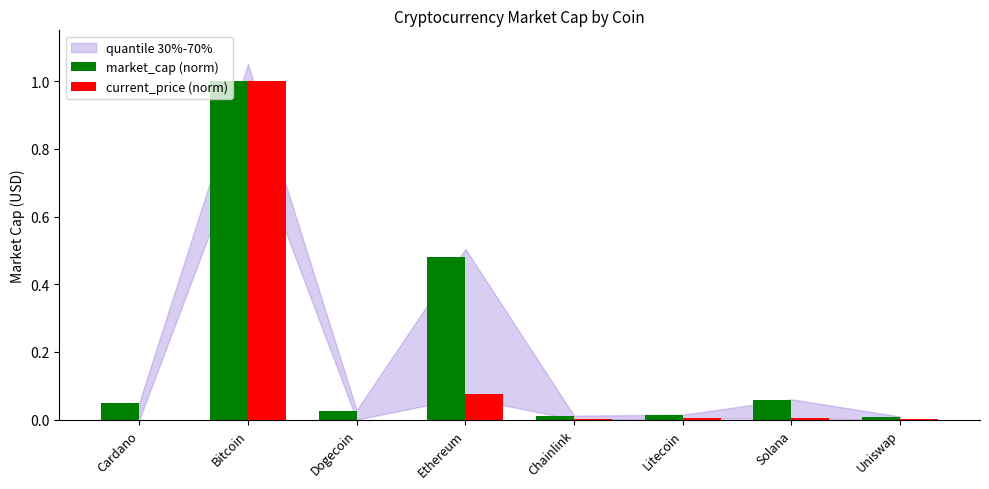

True or false: market_cap (norm) has a value of 0.0 at Chainlink.

True